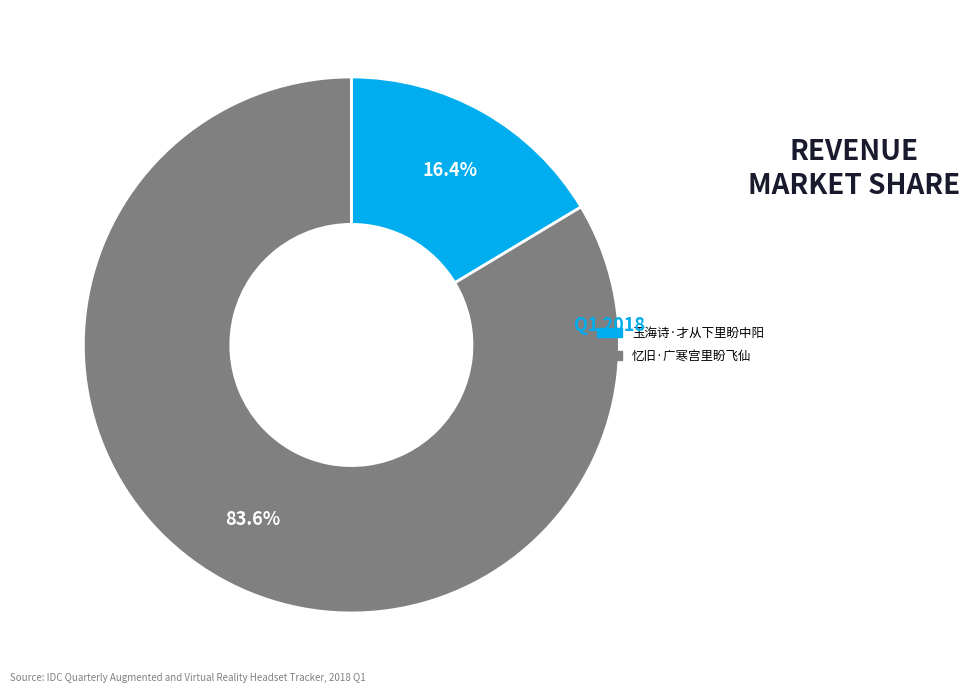

Is there a majority slice in this chart?

Yes